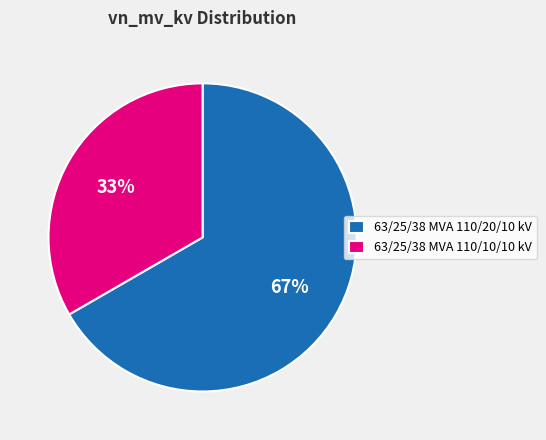

How many slices are in this pie chart?

2